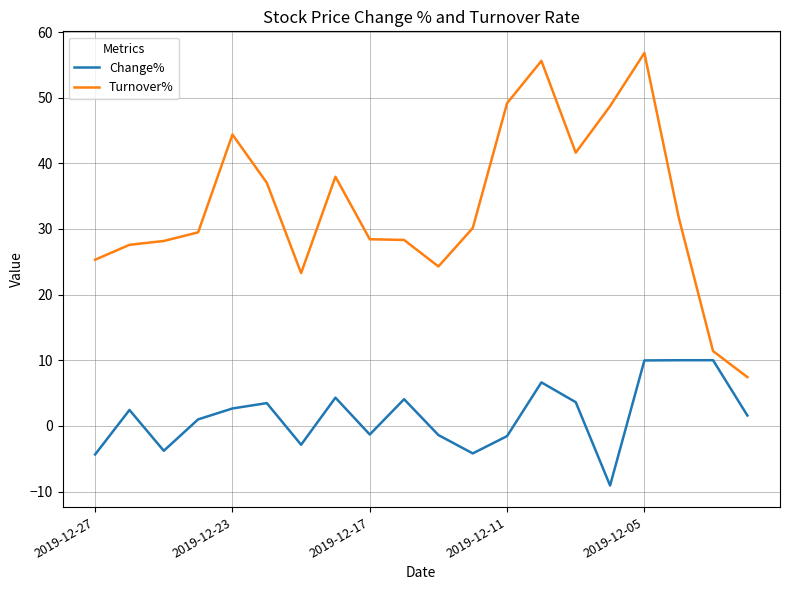

True or false: Turnover% and Change% intersect in this chart.

False